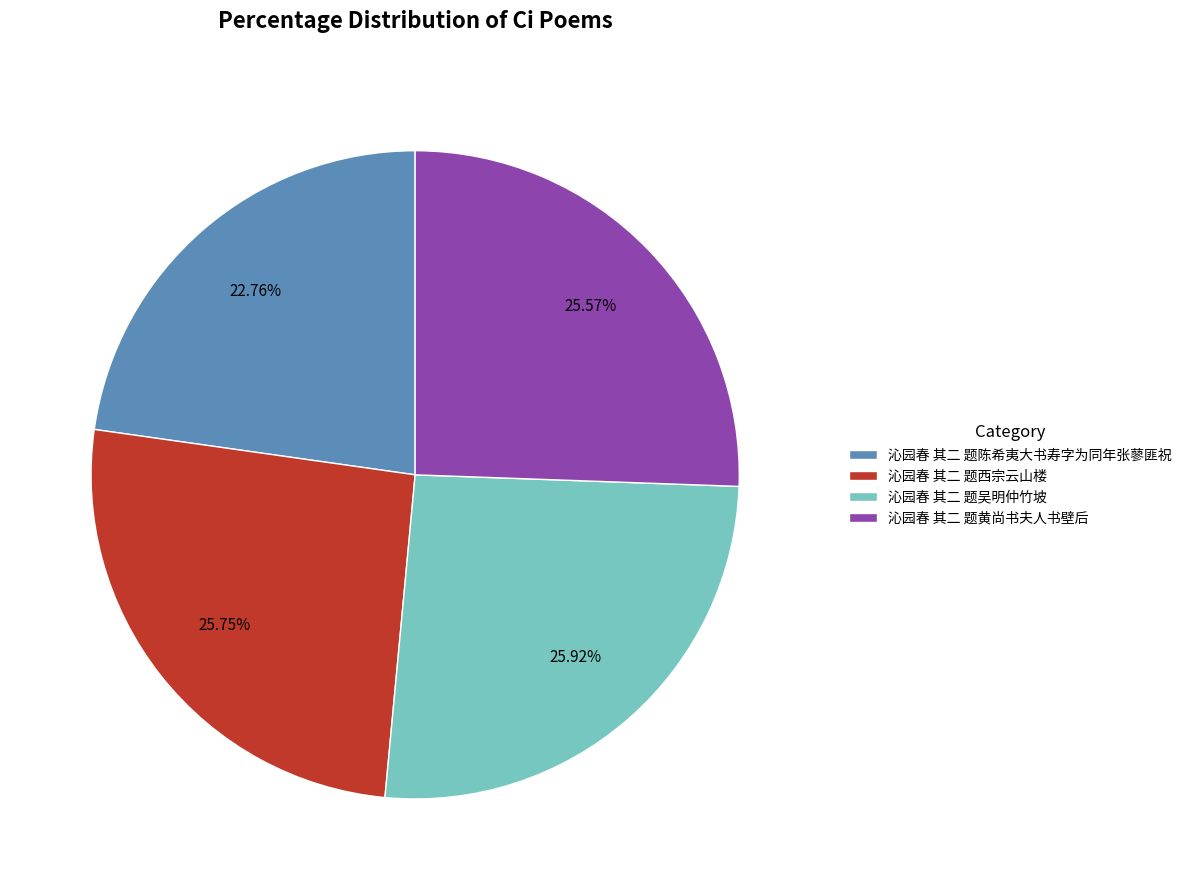

How many segments does this pie chart have?

4